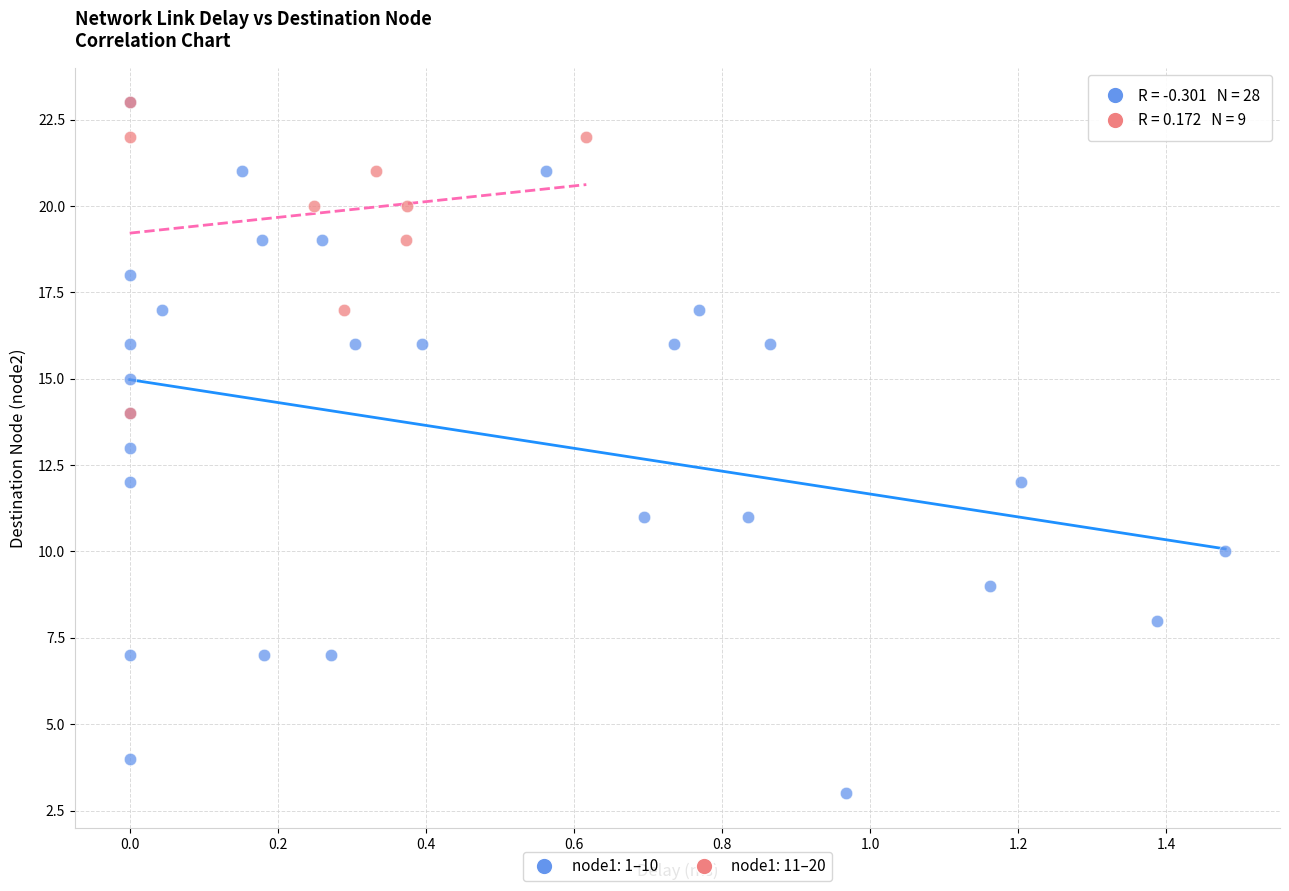

Which series has the largest Y range (max minus min)?

node1: 1–10